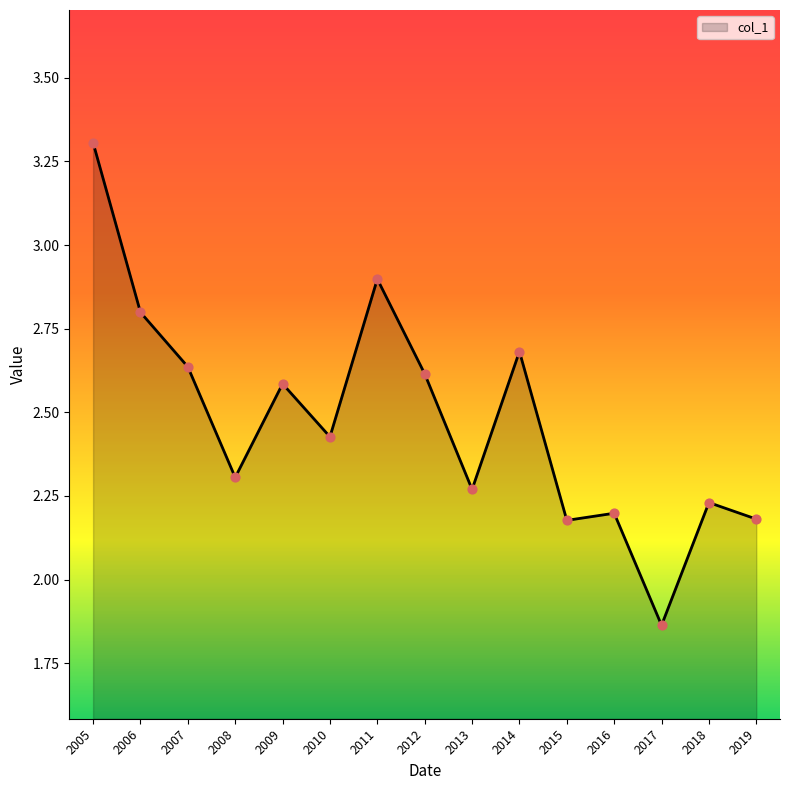

What is the change in value from 2006 to 2015?

-0.6